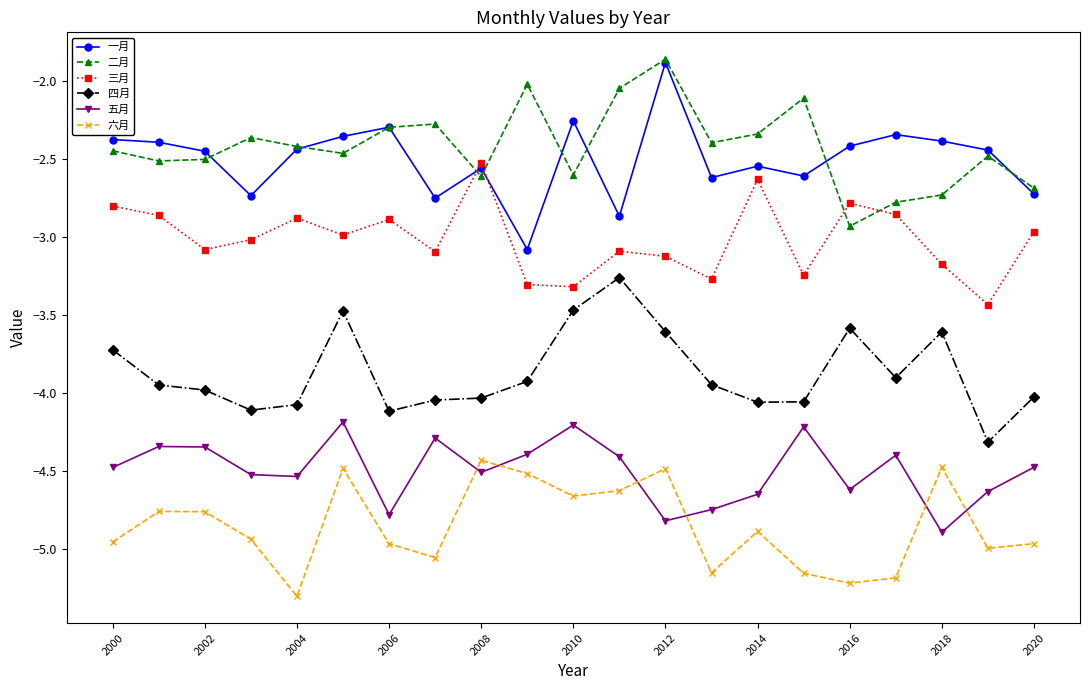

True or false: 二月 has more than 2 interior local peaks.

True